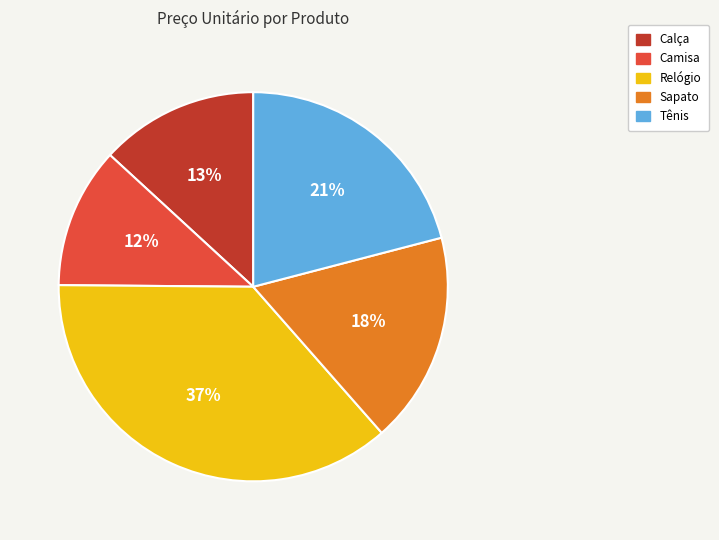

Is it true that Camisa is 4% of the pie?

False